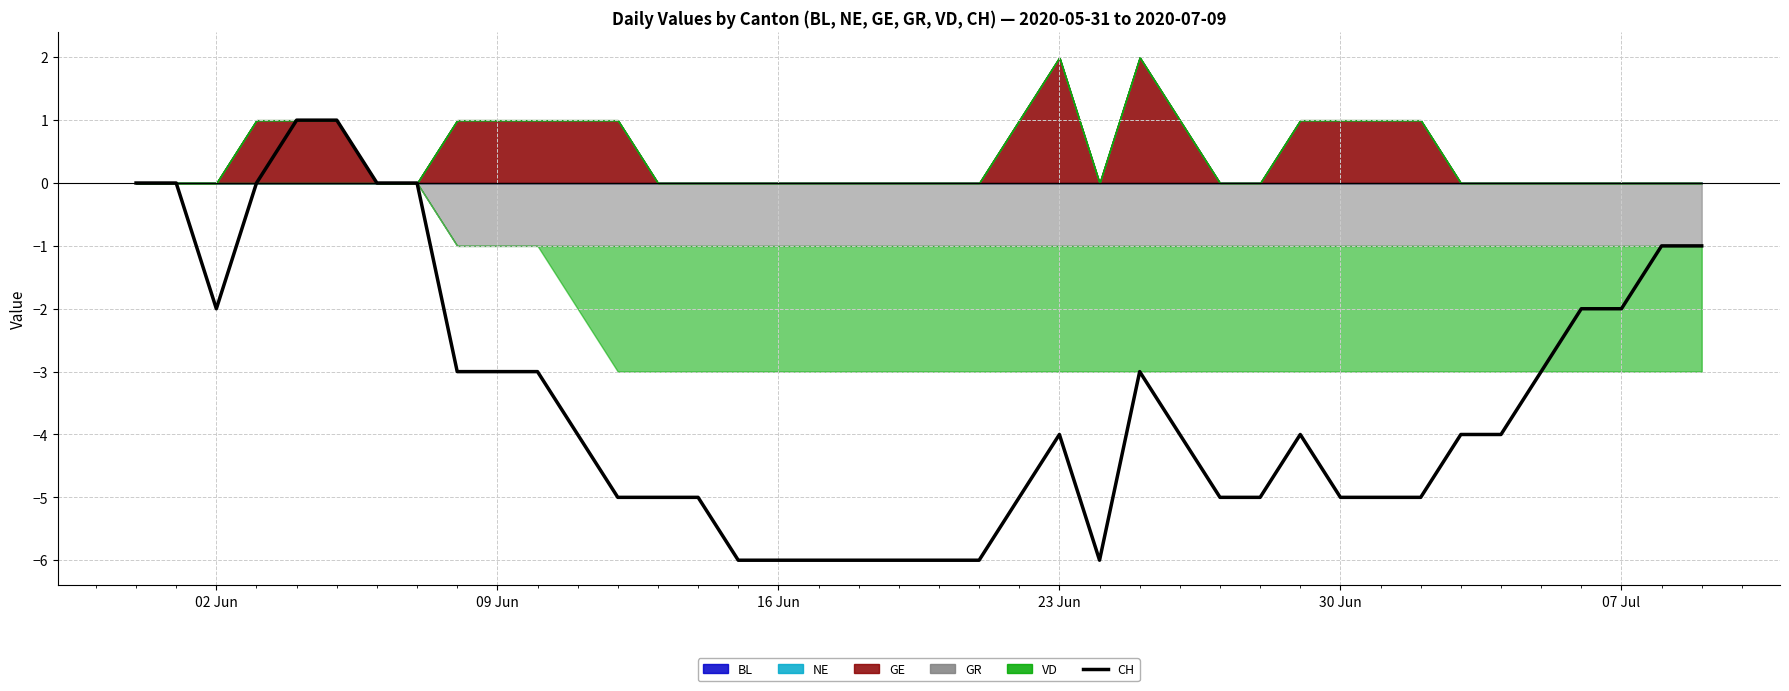

What is the minimum value for CH?

-6